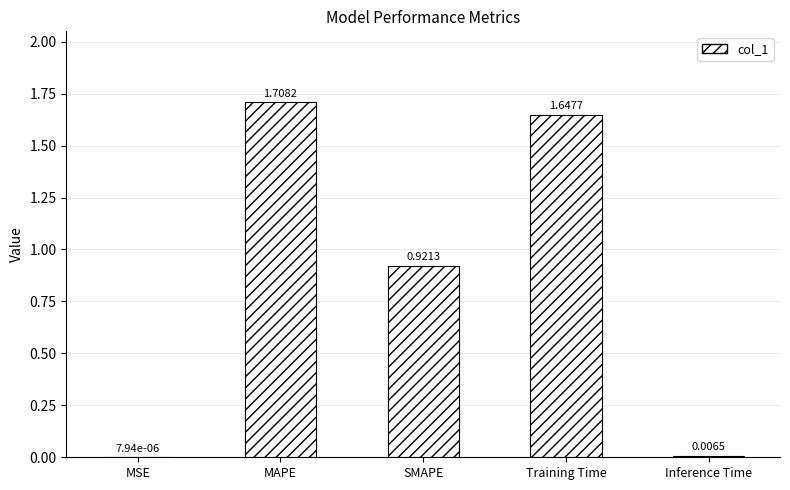

At which label is the value closest to 0?

MSE